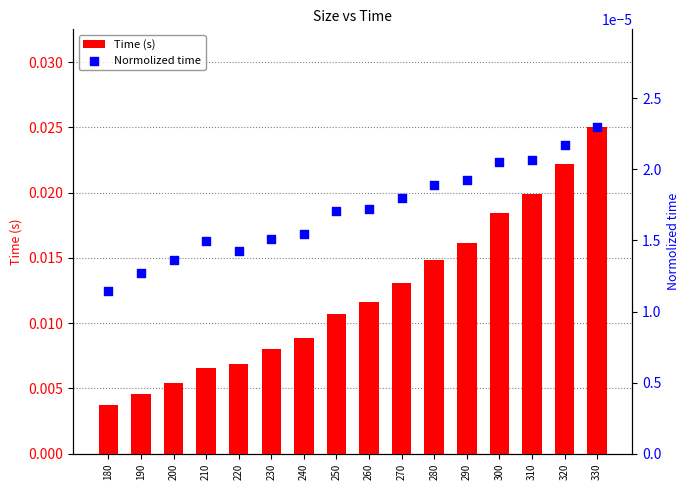

Is the value of Normolized time at 320 greater than the value of Time (s) at 250?

No